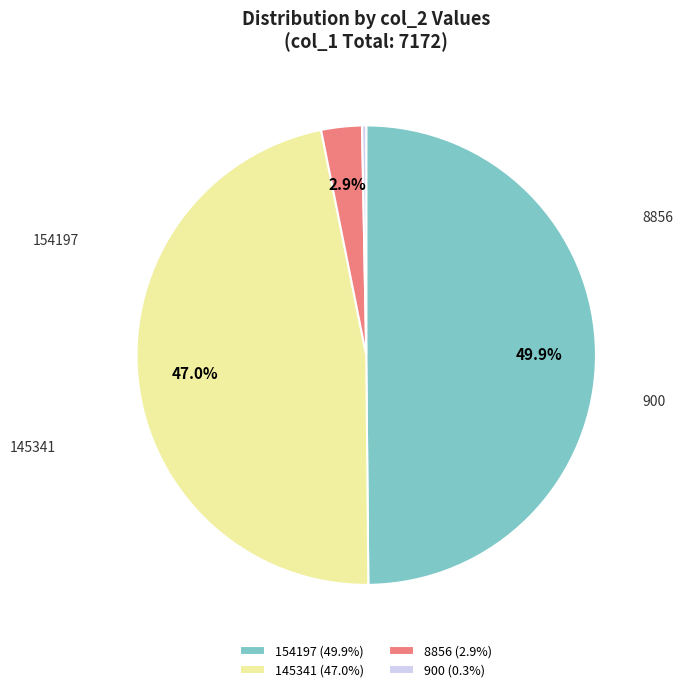

Approximately how many times larger is the value at 145341 (47.0%) compared to 900 (0.3%)?

161.5